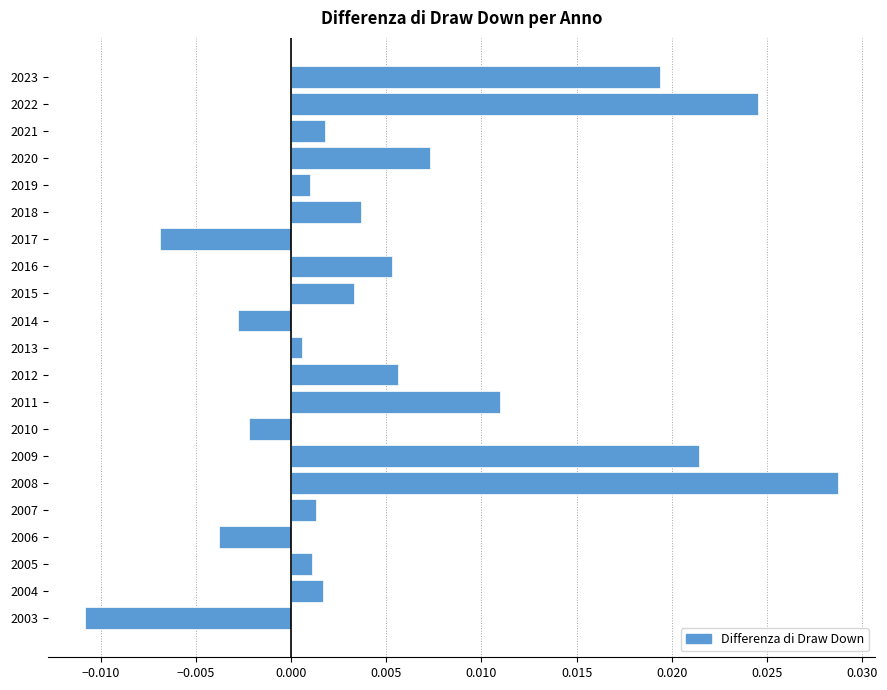

Which has a higher value, 2008 or 2003?

2008